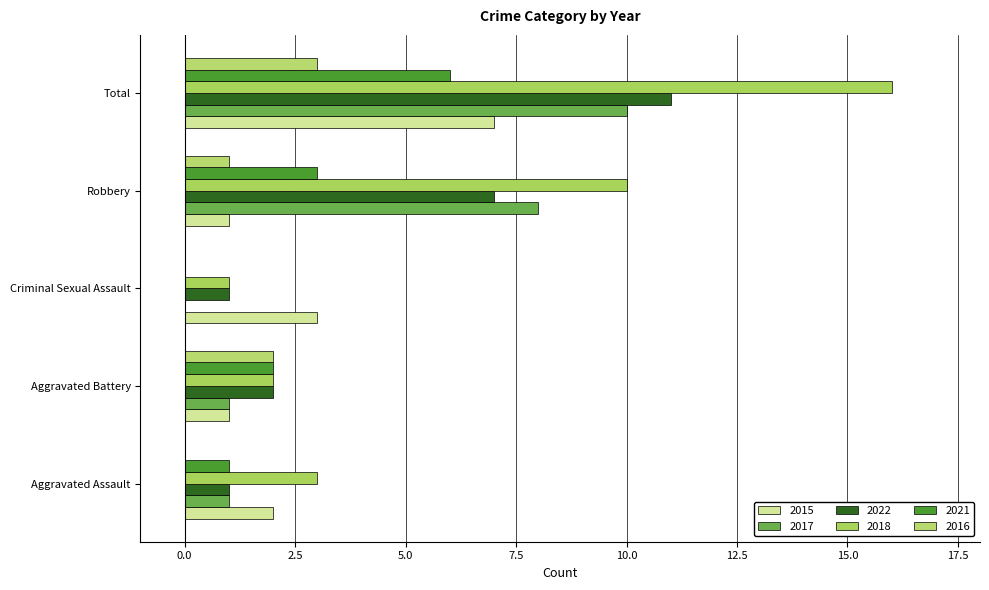

How many distinct data groups are displayed?

6